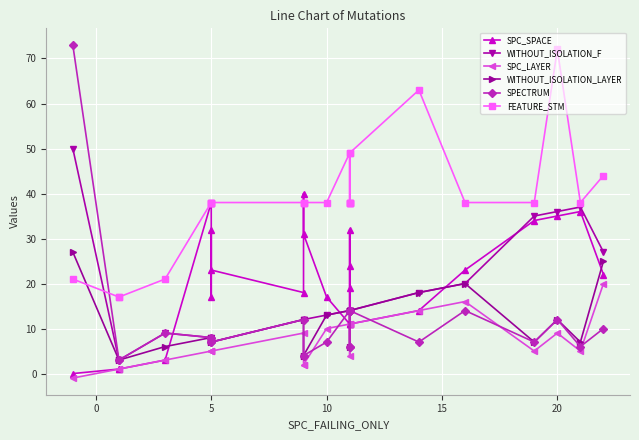

Is this an area chart (filled region under the line)?

No